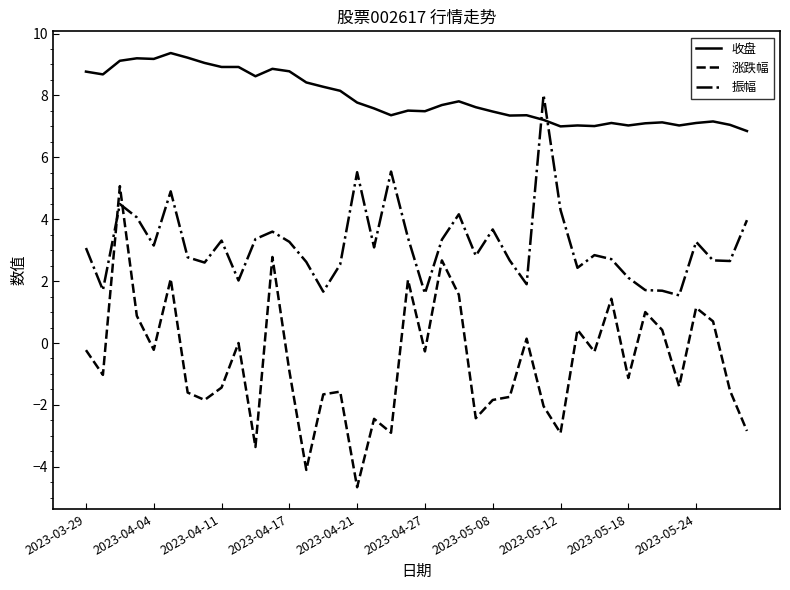

Rank the series by their average value, from lowest to highest.

涨跌幅, 振幅, 收盘